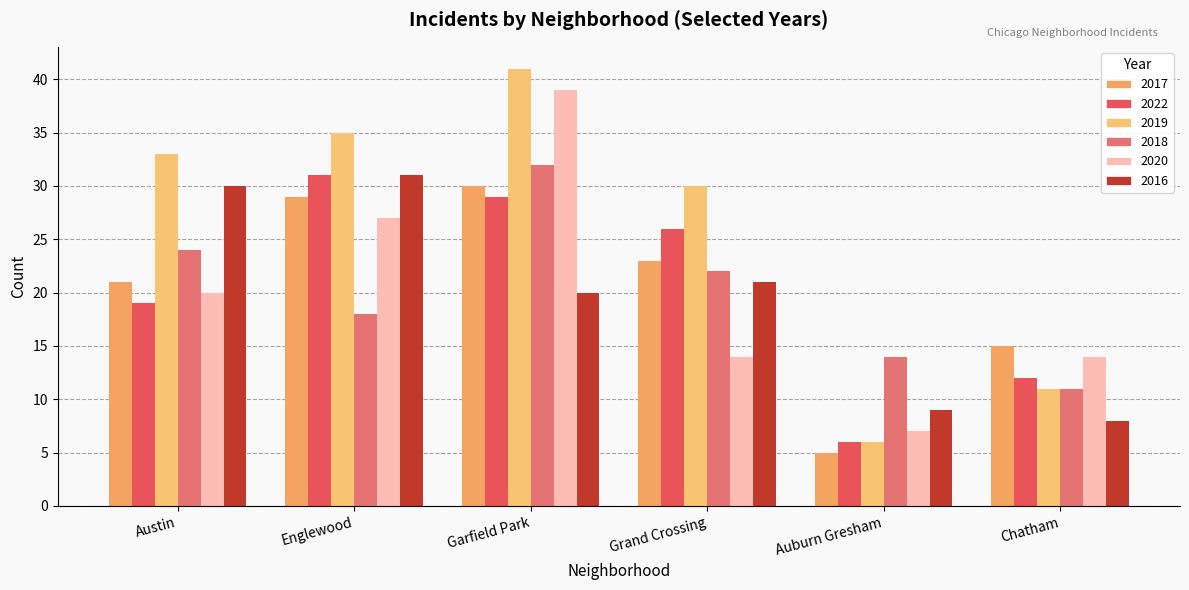

Read the 2016 value at Chatham.

8